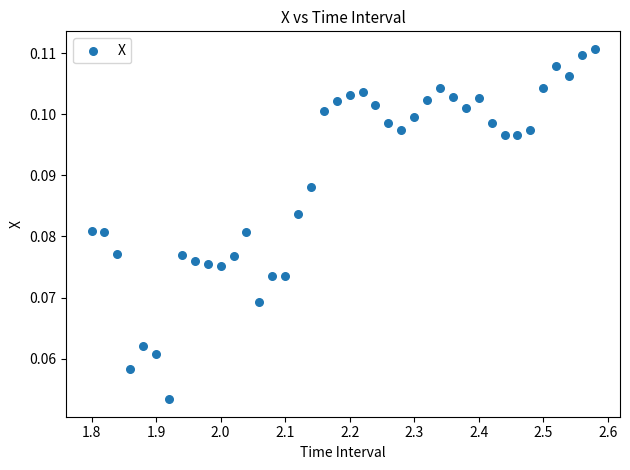

What is the range of X values (max minus min)?

0.8